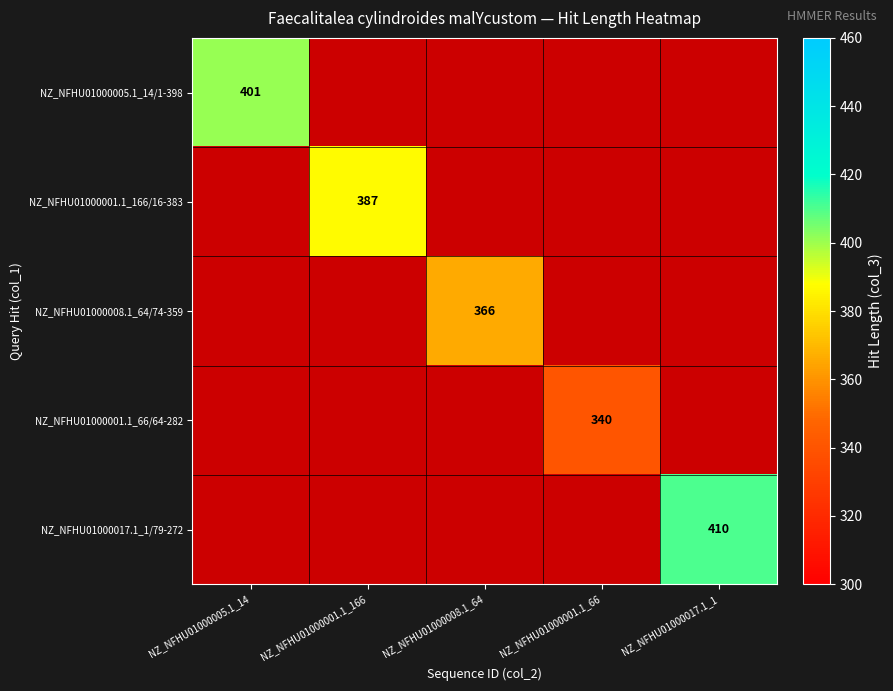

Is the value of NZ_NFHU01000001.1_166/16-383 at NZ_NFHU01000001.1_166 greater than the value of NZ_NFHU01000008.1_64/74-359 at NZ_NFHU01000008.1_64?

Yes